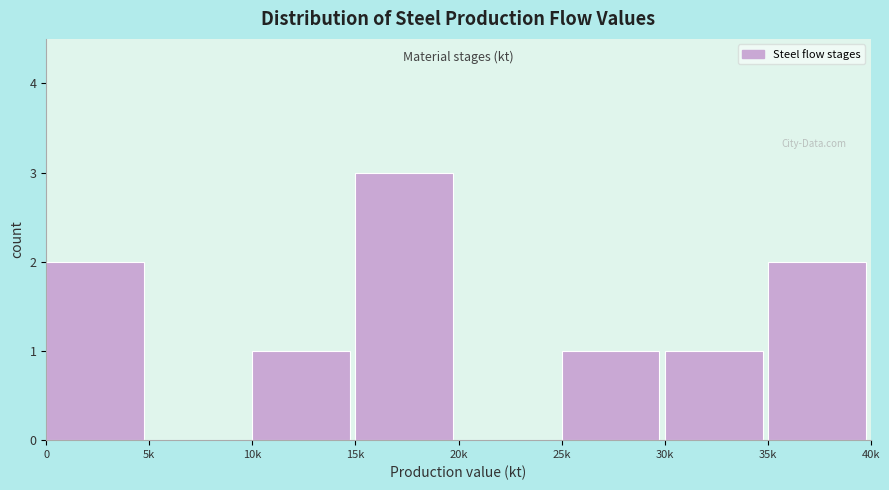

Reading left to right, transcribe all the data shown in this chart.

0=2	5k=0	10k=1	15k=3	20k=0	25k=1	30k=1	35k=2